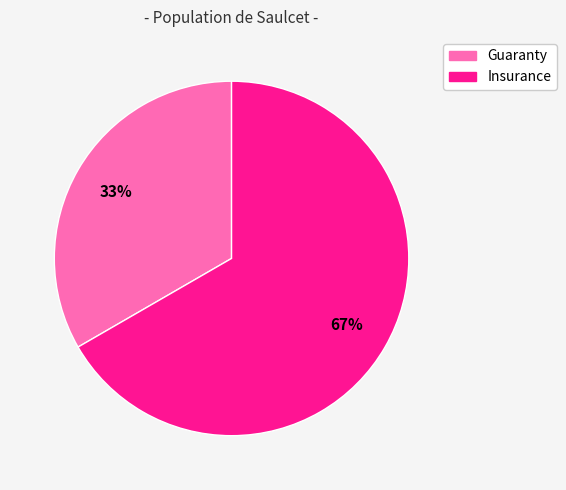

Approximately how many times larger is the value at Insurance compared to Guaranty?

2.0